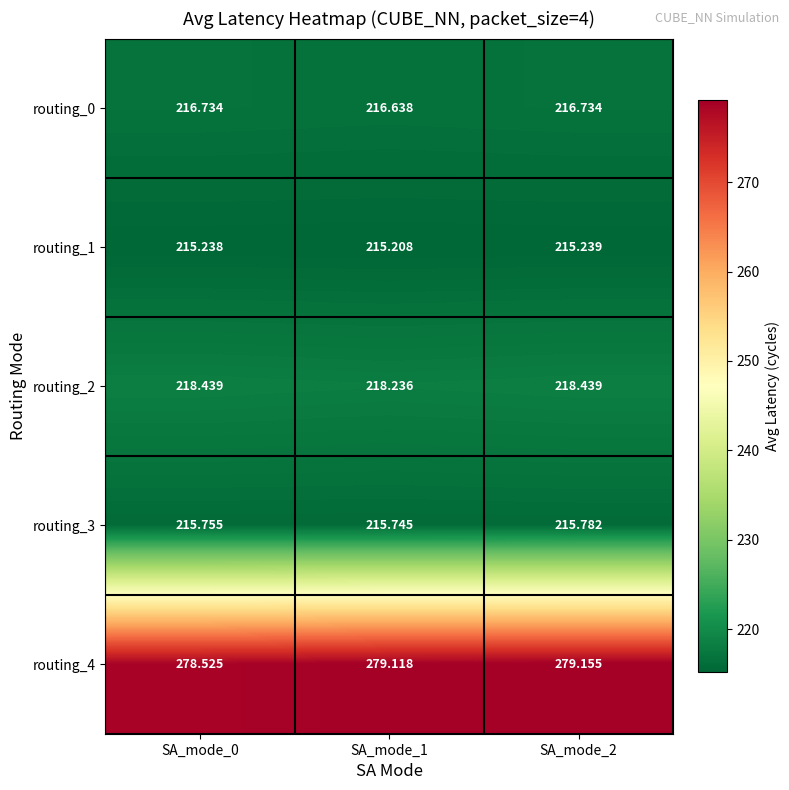

Is the value of routing_4 at SA_mode_2 greater than the value of routing_3 at SA_mode_2?

Yes